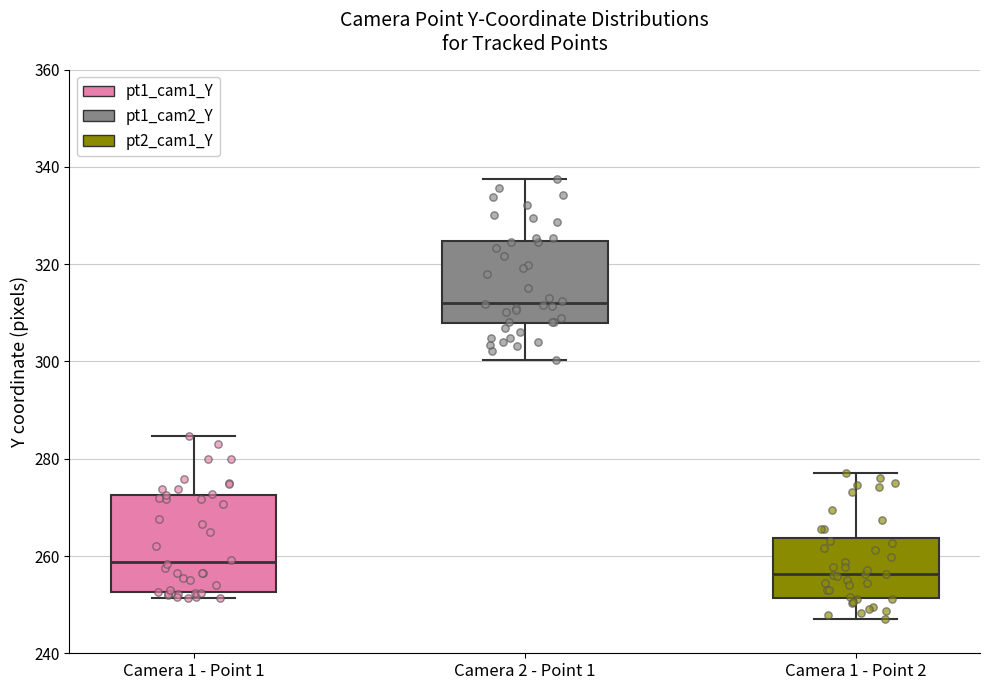

Reading left to right, transcribe this box plot: for each box, give where its median line is, the range the box spans, and where its two whiskers end, as read against the y-axis. The values are not printed on the chart, so give them approximately, as read against the axis.

Camera 1 - Point 1: median 258, box 252 to 272, whiskers 252 (just below the box's lower edge) to 284
Camera 2 - Point 1: median 312, box 308 to 324, whiskers 300 to 338
Camera 1 - Point 2: median 256, box 252 to 264, whiskers 246 to 278